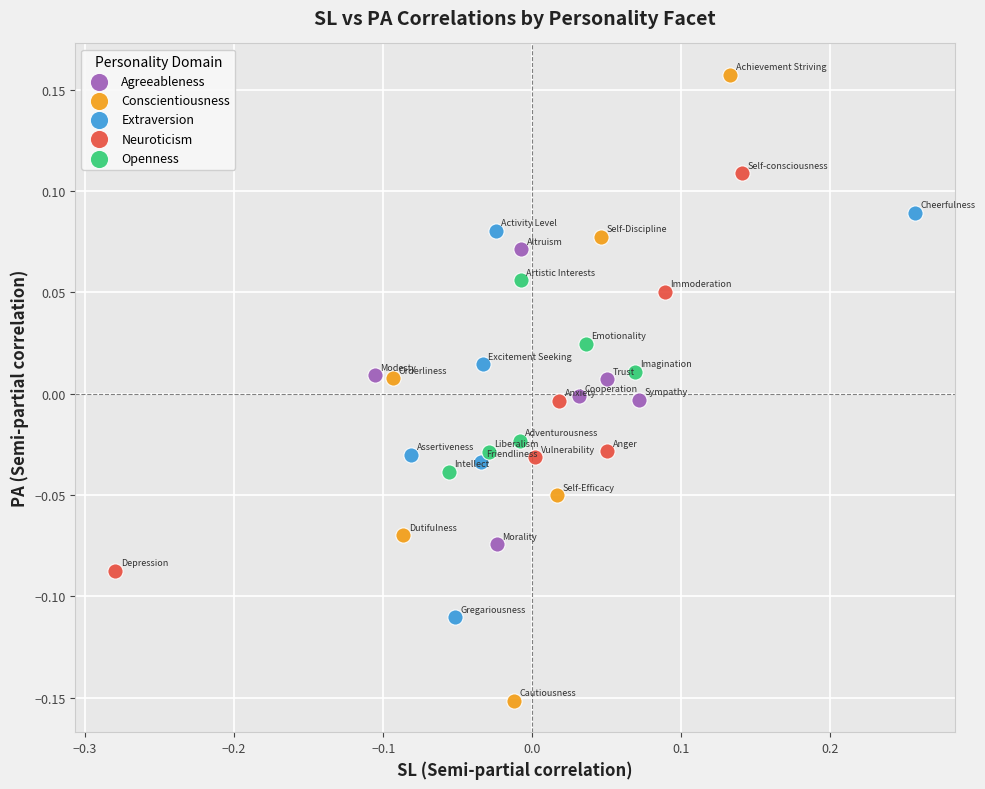

Which series has the widest spread of Y values?

Conscientiousness